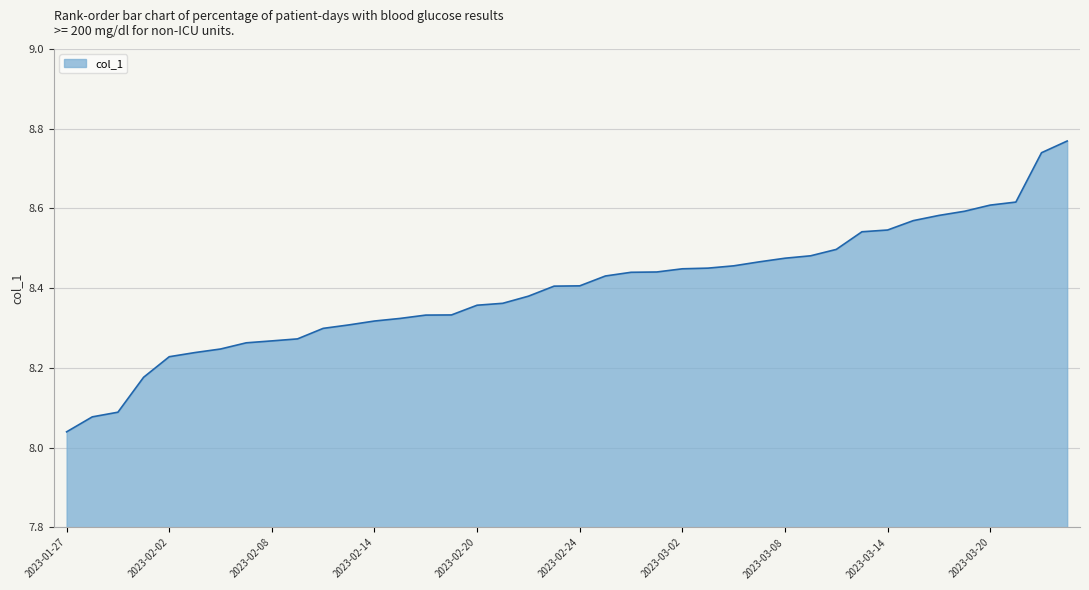

What is the difference between the maximum and minimum values?

0.7